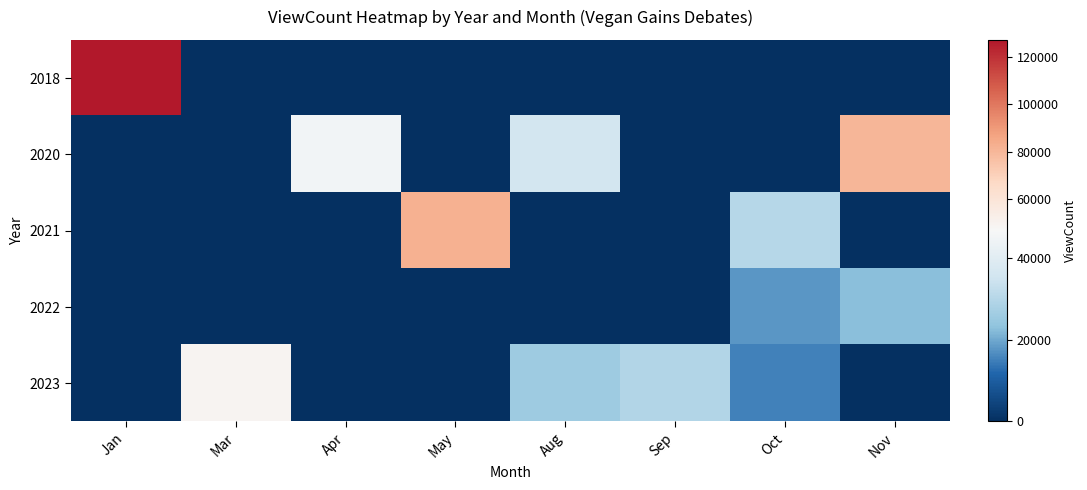

What is the maximum value shown in the chart?

127122